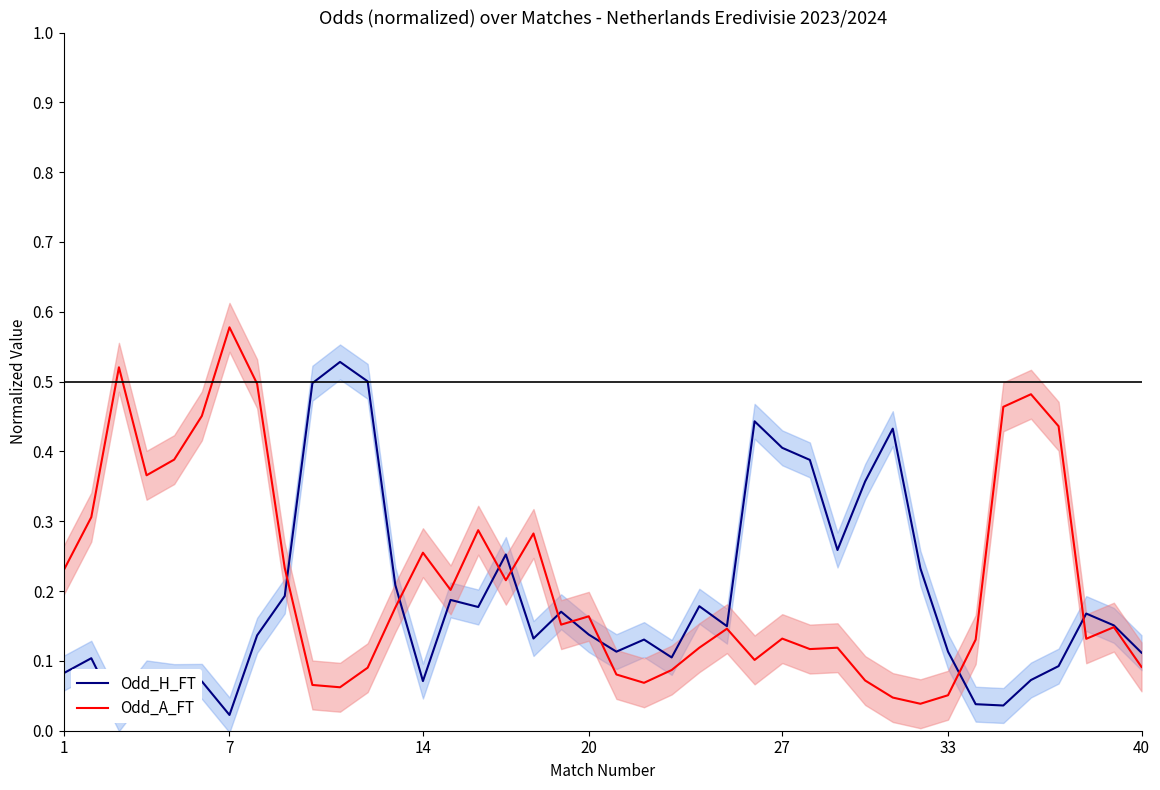

What is the difference between the second highest and minimum values in the Odd_H_FT series?

0.5